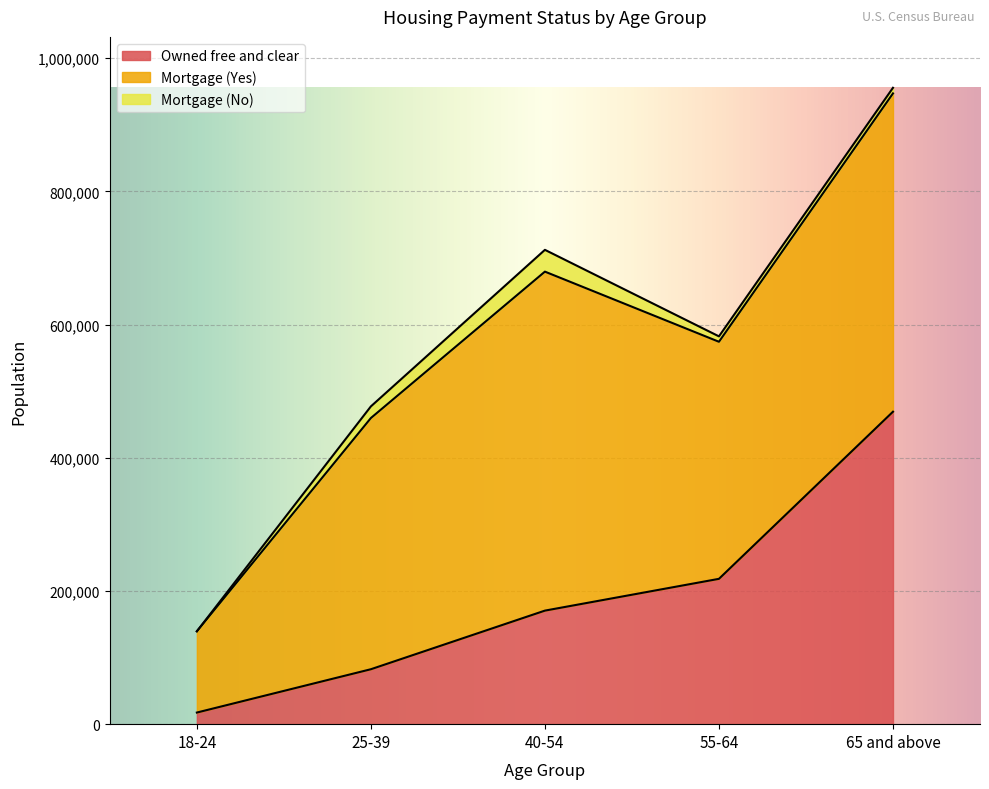

How many Owned free and clear values are between 82475 and 218183?

3